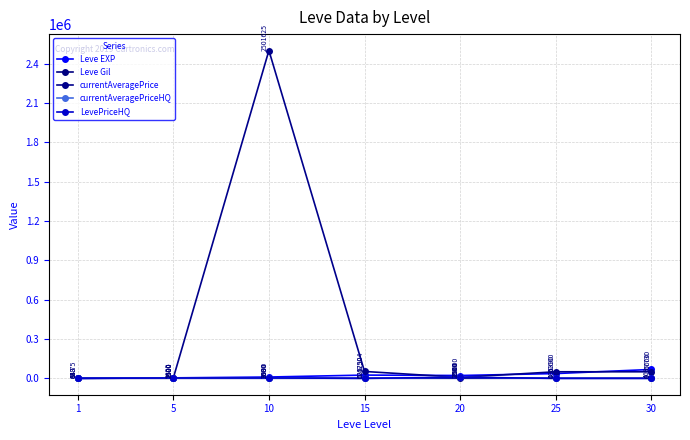

What is the value of the Leve Gil point at the 2nd from the left?

139.0